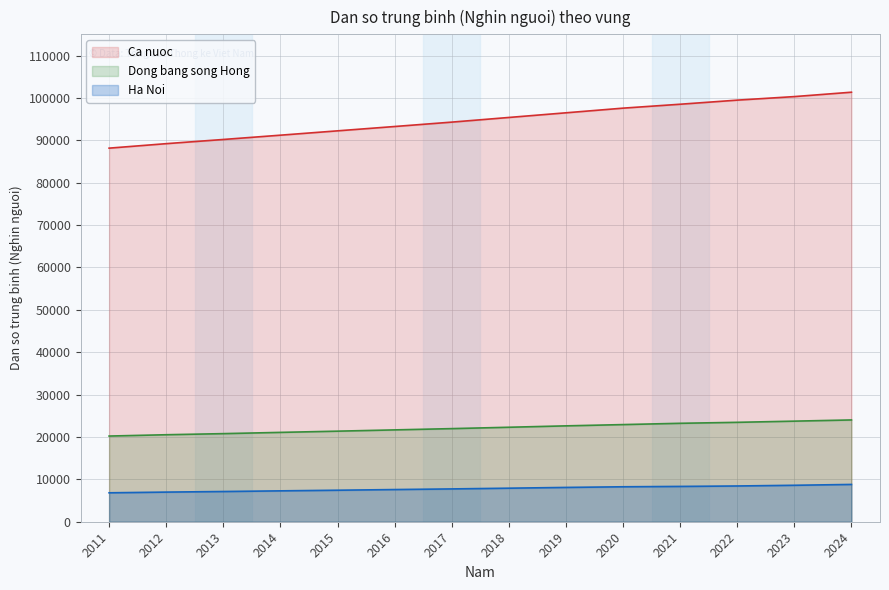

Reading left to right, list all the values displayed in this chart.

Ca nuoc: 2011=88145.8	2012=89202.9	2013=90191.4	2014=91203.8	2015=92228.6	2016=93250.7	2017=94286.0	2018=95385.2	2019=96484.0	2020=97582.7	2021=98506.2	2022=99474.4	2023=100309.2	2024=101343.8
Dong bang song Hong: 2011=20216.8	2012=20525.4	2013=20785.6	2014=21080.6	2015=21368.4	2016=21669.2	2017=21968.6	2018=22290.7	2019=22620.2	2020=22920.2	2021=23224.8	2022=23454.2	2023=23732.4	2024=24016.0
Ha Noi: 2011=6825.8	2012=6991.4	2013=7128.4	2014=7285.5	2015=7433.6	2016=7590.8	2017=7742.2	2018=7914.5	2019=8093.9	2020=8246.5	2021=8330.8	2022=8435.7	2023=8600.0	2024=8800.0